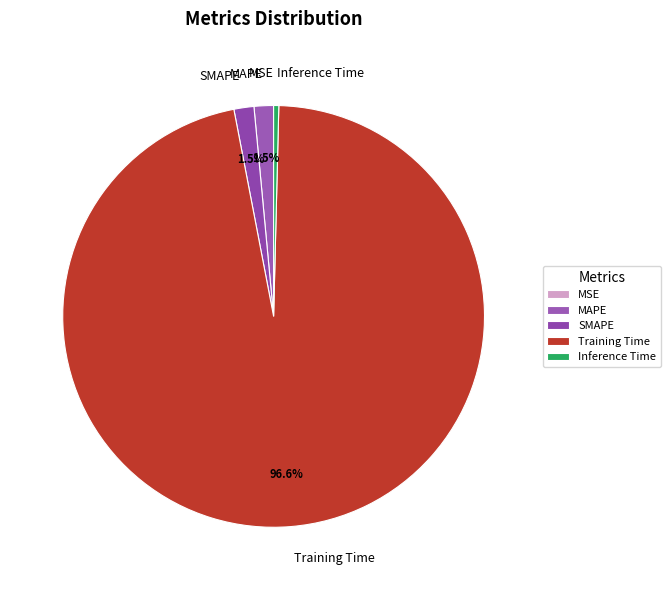

Which has a higher value, SMAPE or Training Time?

Training Time